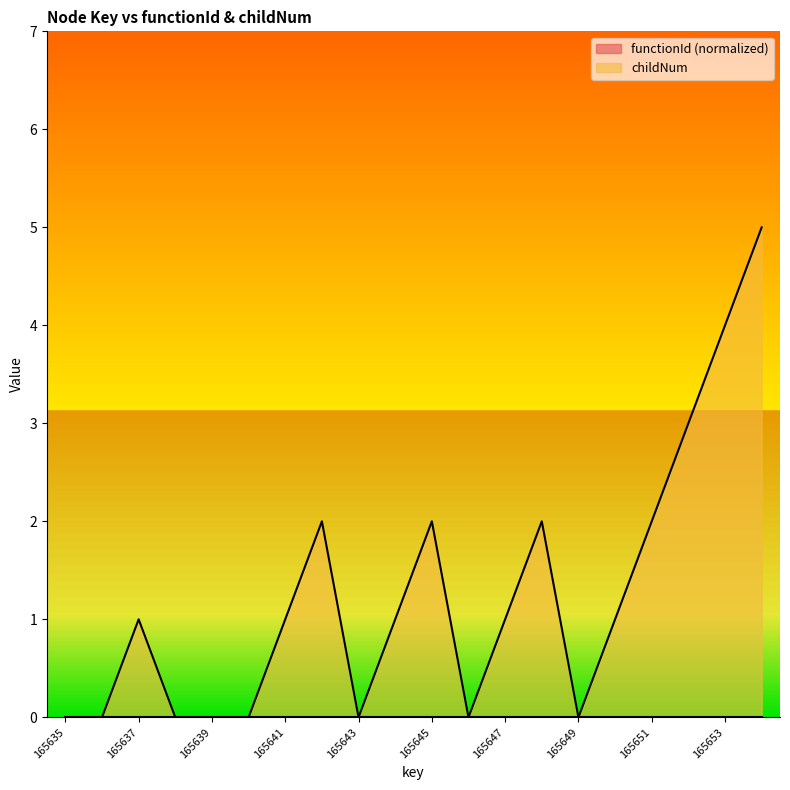

At which category does the data reach its first local peak?

165637